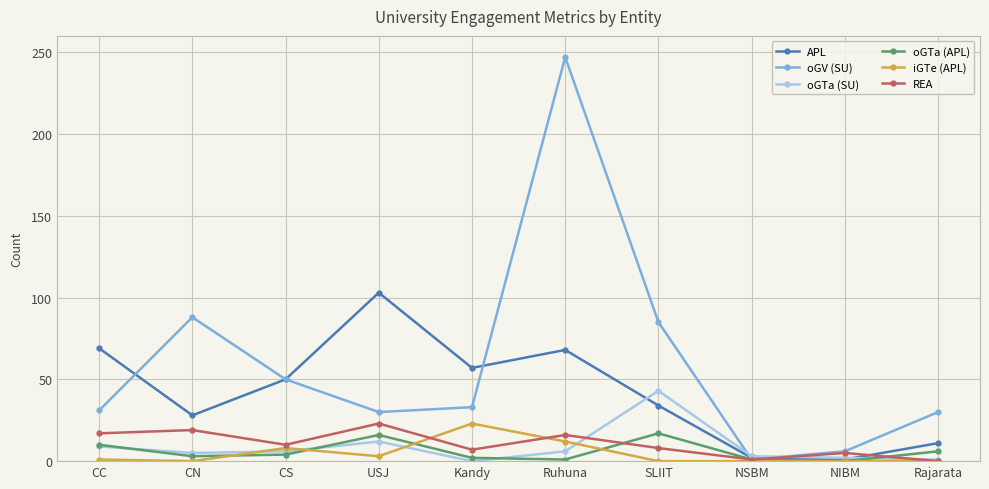

What is the difference between the maximum and minimum values in the iGTe (APL) series?

23